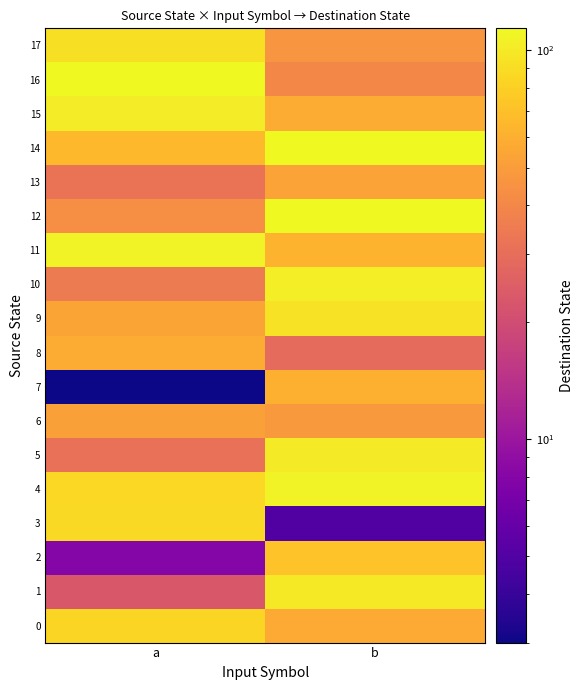

Which series has the largest total across all categories?

4